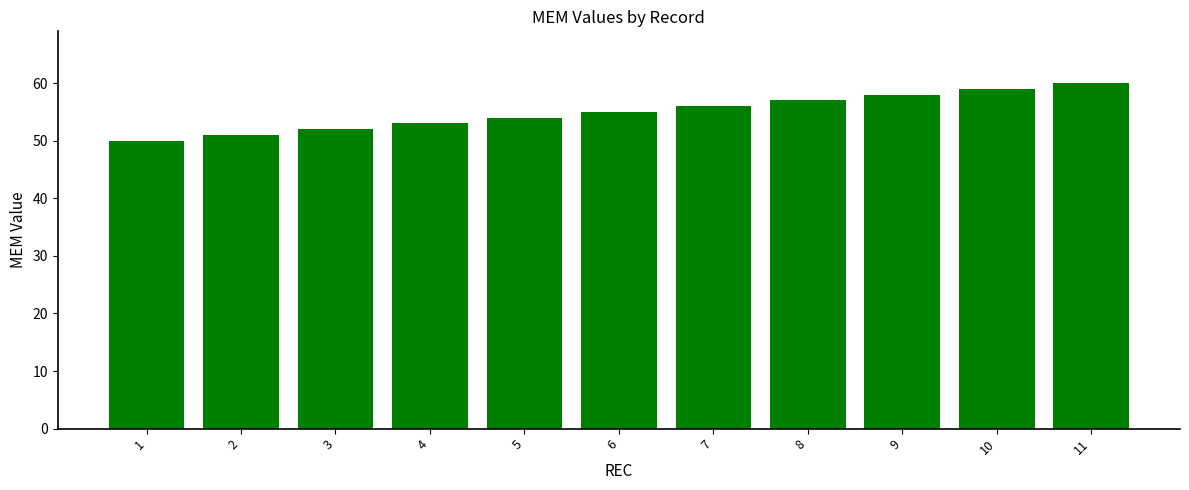

List the labels in order of value, largest first.

11, 10, 9, 8, 7, 6, 5, 4, 3, 2, 1